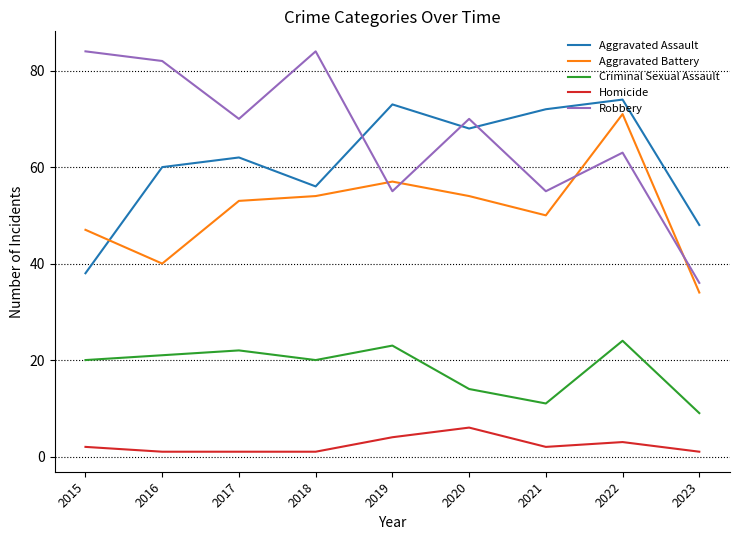

What is the sum of all Aggravated Assault values?

551